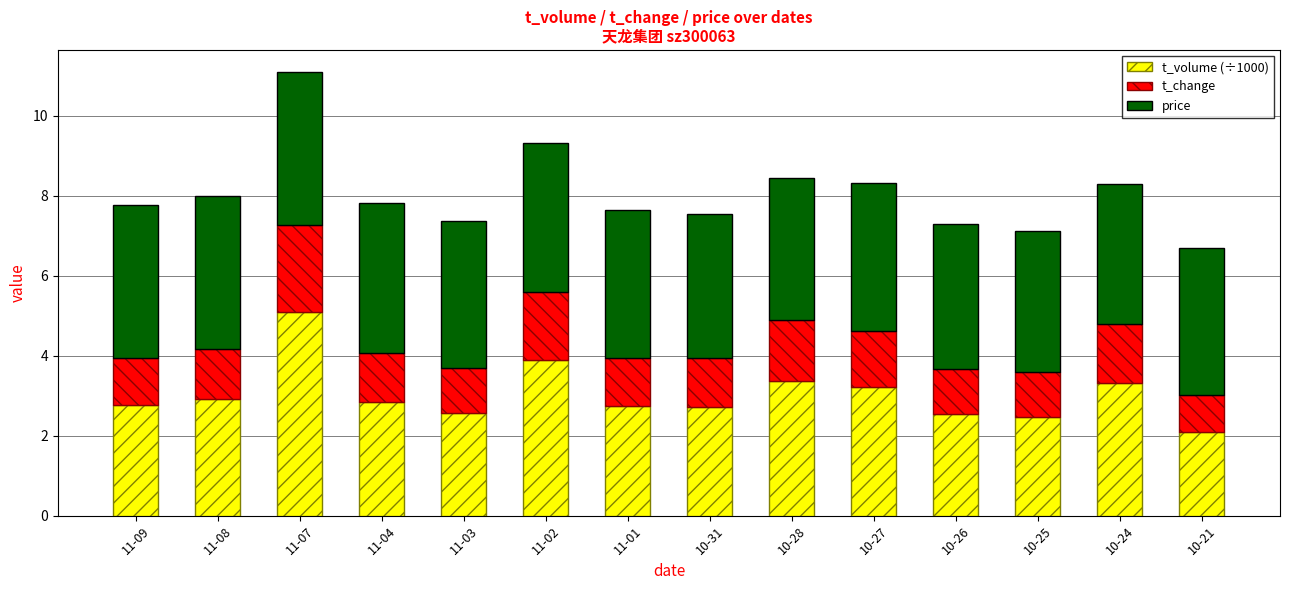

What are all the series names shown in the legend?

t_volume (÷1000), t_change, price